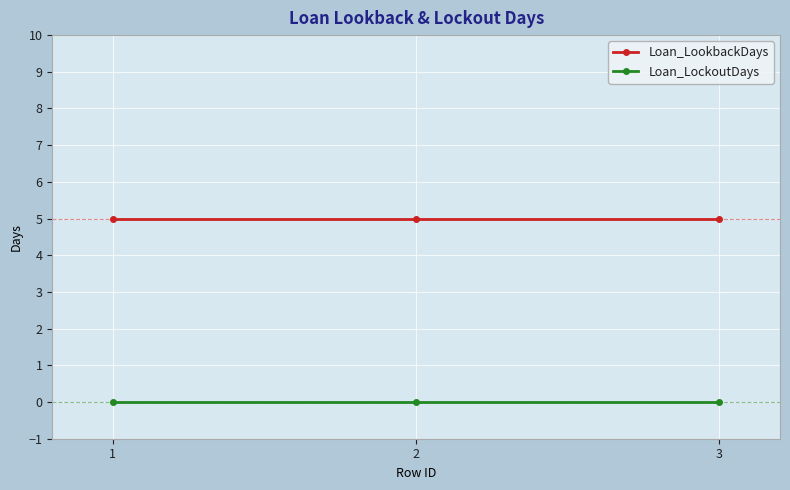

True or false: Loan_LockoutDays has a value of 0 at 2.

True